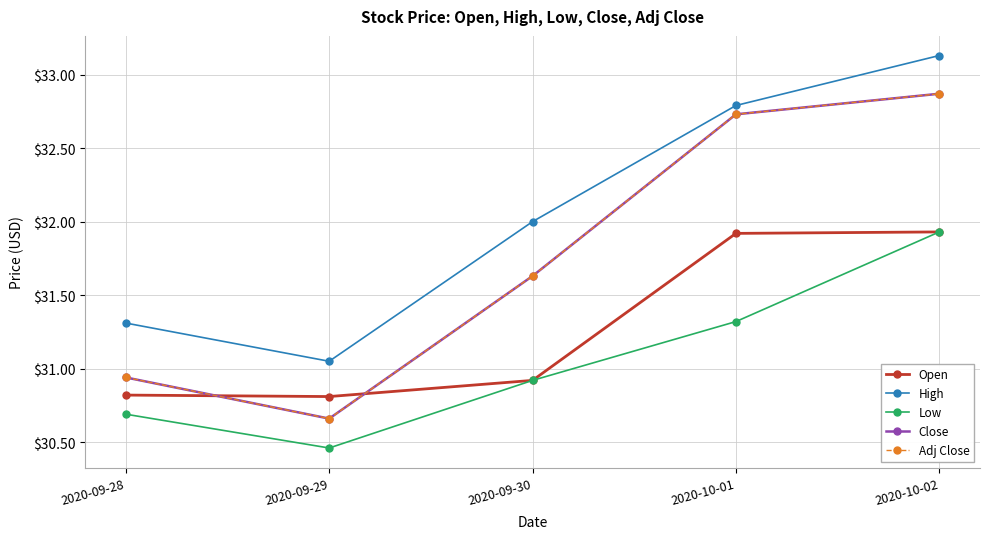

True or false: Close and Low intersect in this chart.

False